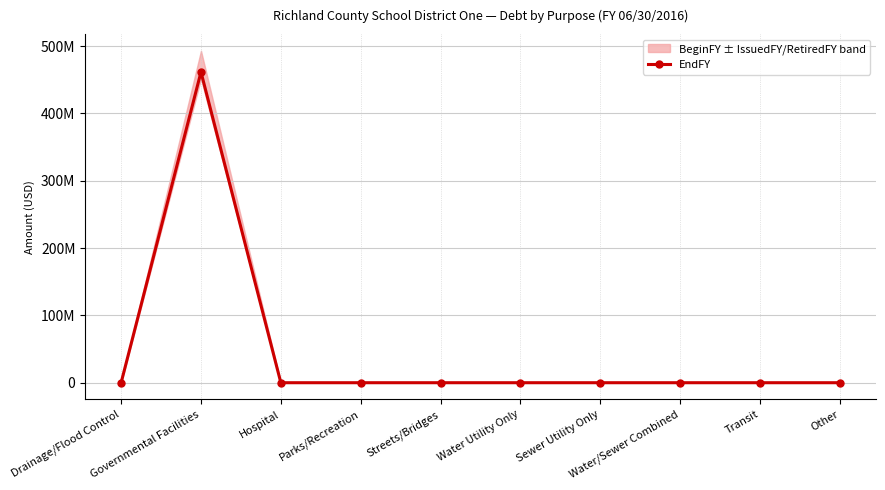

Between Transit and Parks/Recreation, which is larger?

Transit